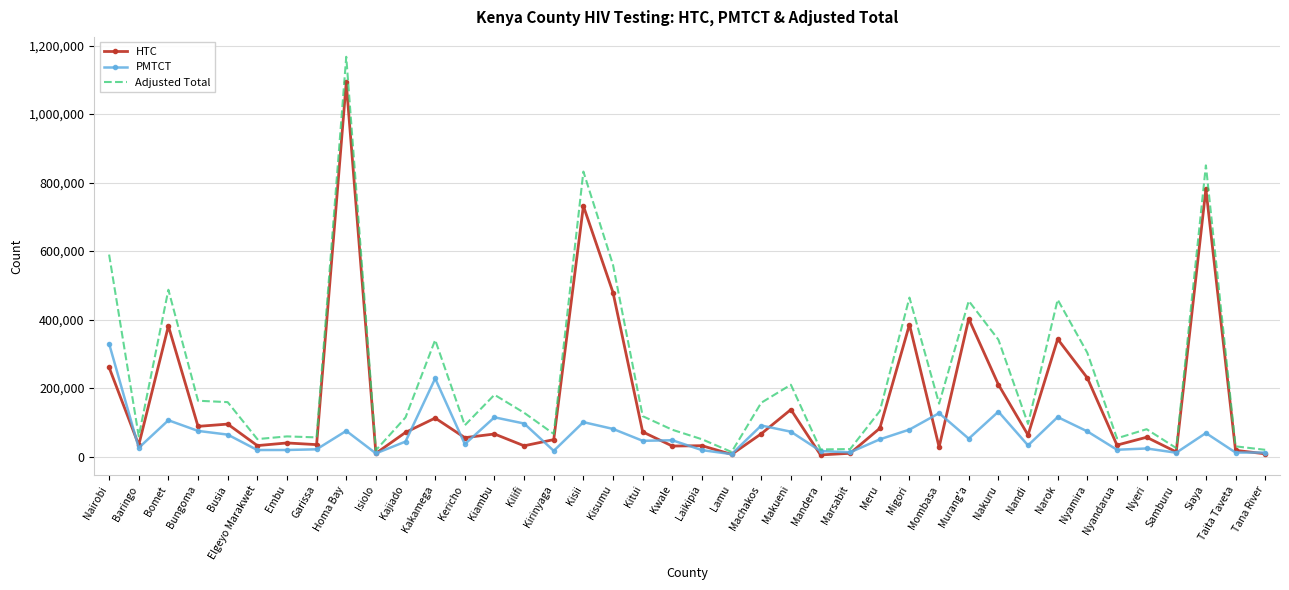

What is the sum of the Adjusted Total values at Isiolo and Mandera?

39250